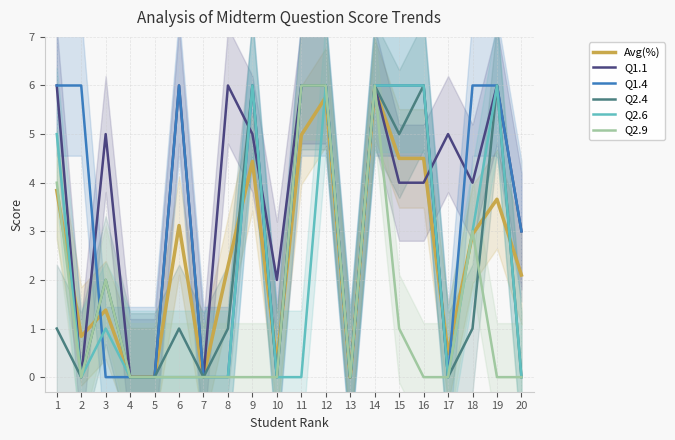

Reading right to left, extract all data points from this chart.

Avg(%): 2.1	3.7	2.9	0.5	4.5	4.5	5.9	0.0	5.8	5.0	0.3	4.4	2.3	0.0	3.1	0.0	0.0	1.4	0.8	3.8
Q1.1: 3.0	6.0	4.0	5.0	4.0	4.0	6.0	0.0	6.0	6.0	2.0	5.0	6.0	0.0	6.0	0.0	0.0	5.0	0.0	6.0
Q1.4: 3.0	6.0	6.0	0.0	6.0	6.0	6.0	0.0	6.0	6.0	0.0	6.0	0.0	0.0	6.0	0.0	0.0	0.0	6.0	6.0
Q2.4: 0.0	6.0	1.0	0.0	6.0	5.0	6.0	0.0	6.0	6.0	0.0	6.0	1.0	0.0	1.0	0.0	0.0	2.0	0.0	1.0
Q2.6: 0.0	6.0	3.0	0.0	6.0	6.0	6.0	0.0	6.0	0.0	0.0	6.0	0.0	0.0	0.0	0.0	0.0	1.0	0.0	5.0
Q2.9: 0.0	0.0	3.0	0.0	0.0	1.0	6.0	0.0	6.0	6.0	0.0	0.0	0.0	0.0	0.0	0.0	0.0	2.0	0.0	4.0